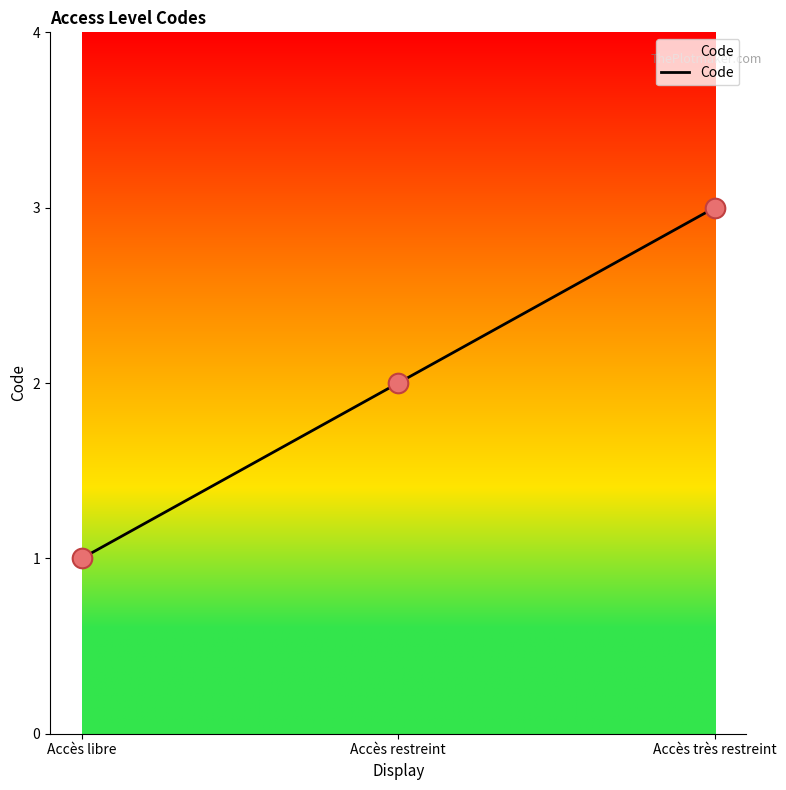

What is the ratio of the value at Accès libre to the value at Accès restreint?

0.5